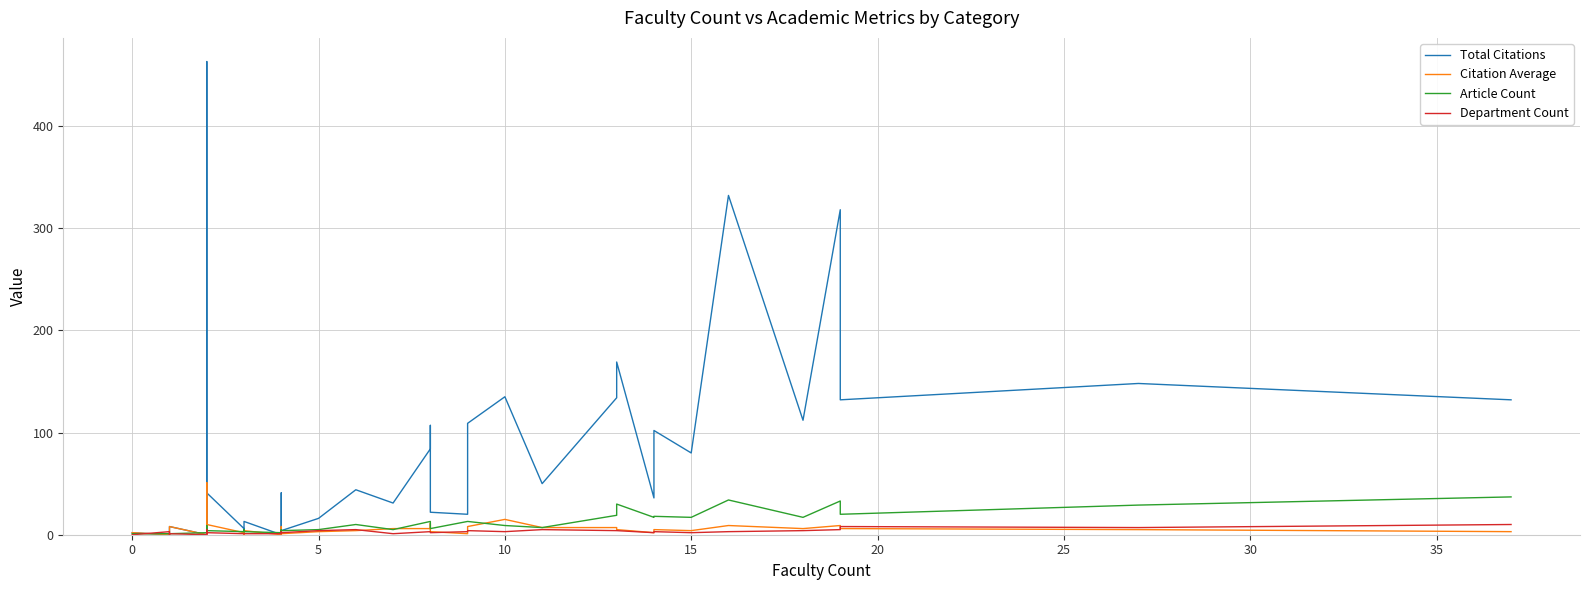

True or false: Citation Average and Department Count cross at least once.

True